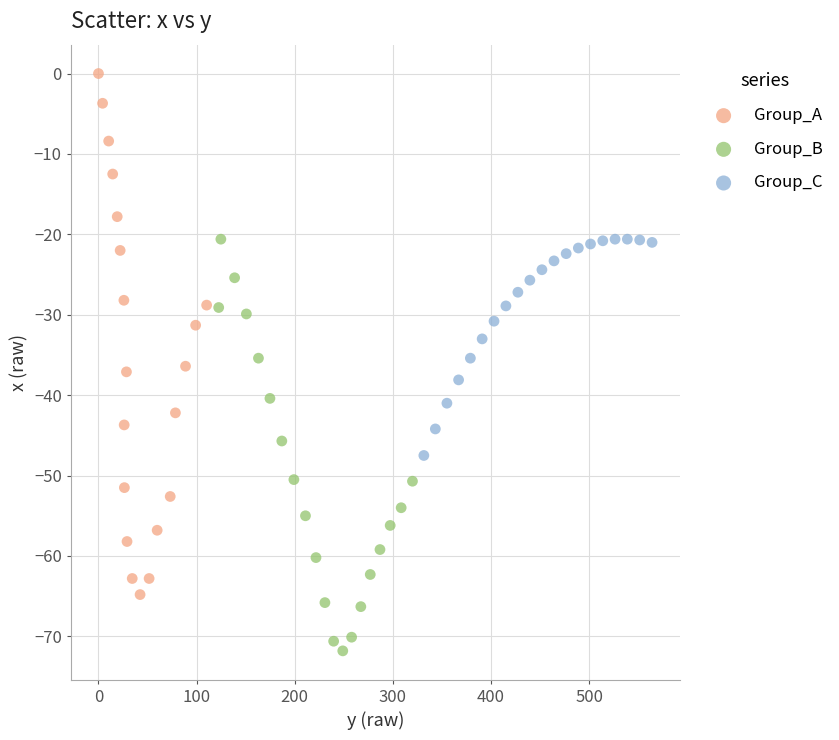

Which series reaches the minimum Y coordinate?

Group_B